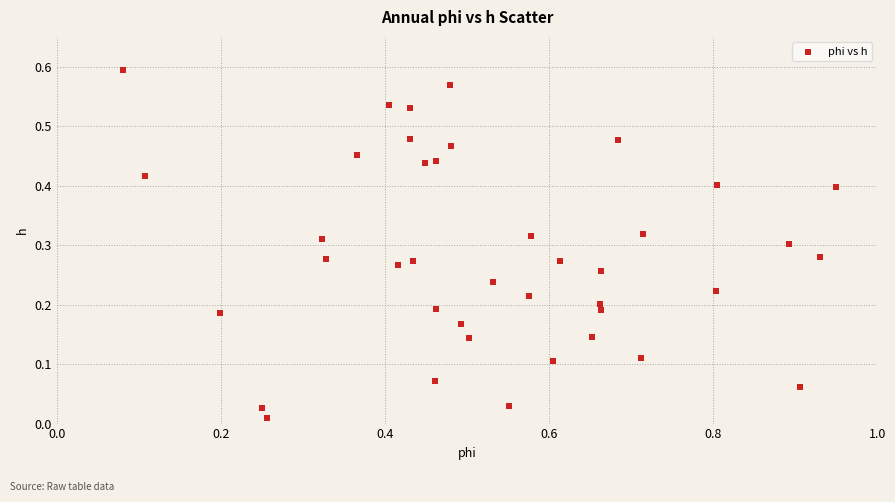

What is the range of X values (max minus min)?

0.9